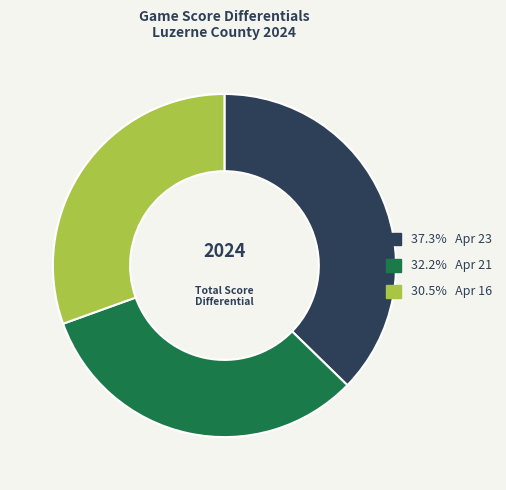

How many segments does this pie chart have?

3